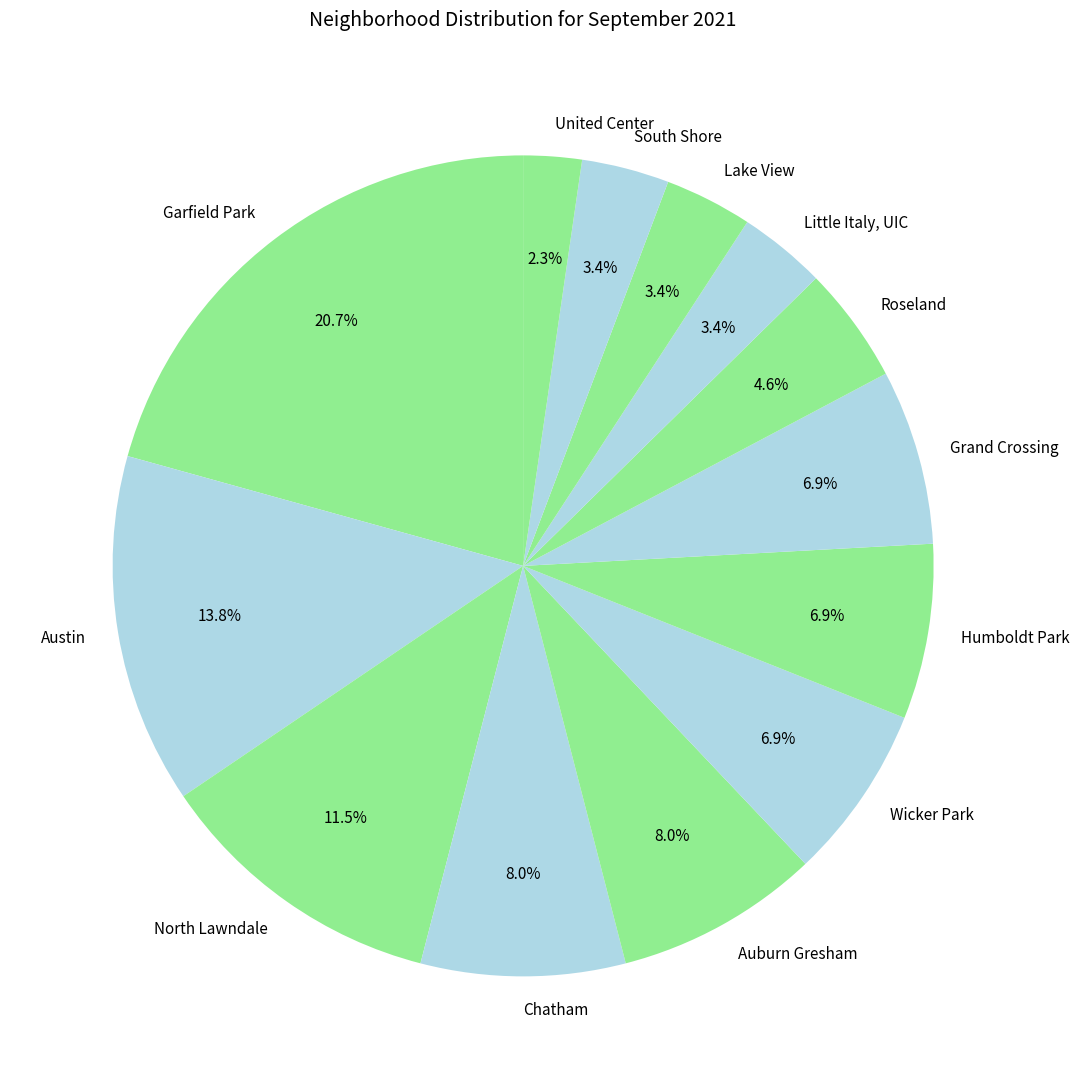

What percentage is the Grand Crossing slice, to the nearest percent?

7%